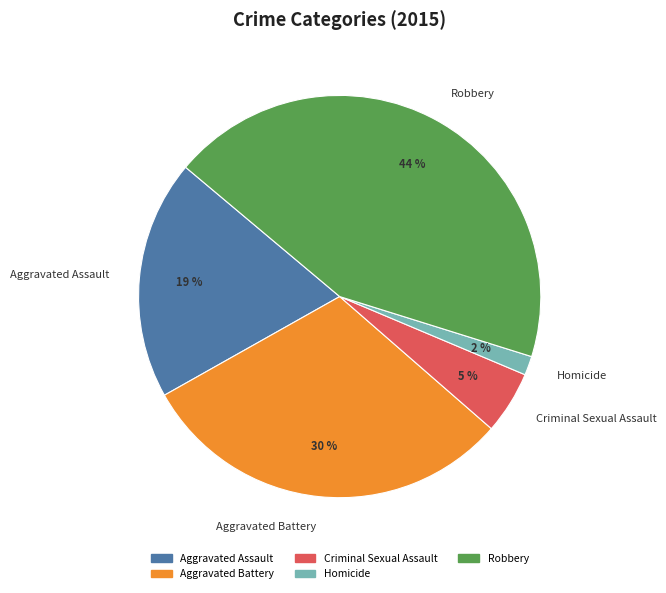

To the nearest percent, what is the average slice percentage?

20%